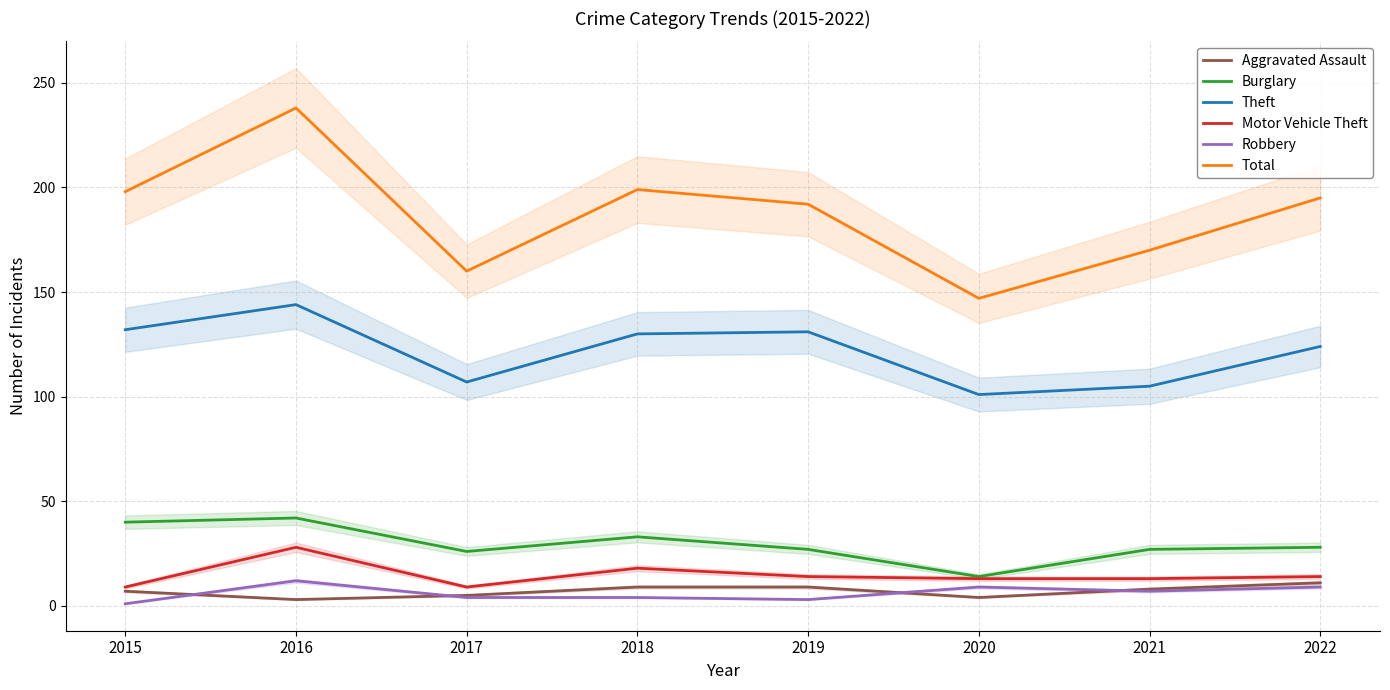

What is the sum of all Burglary values?

237